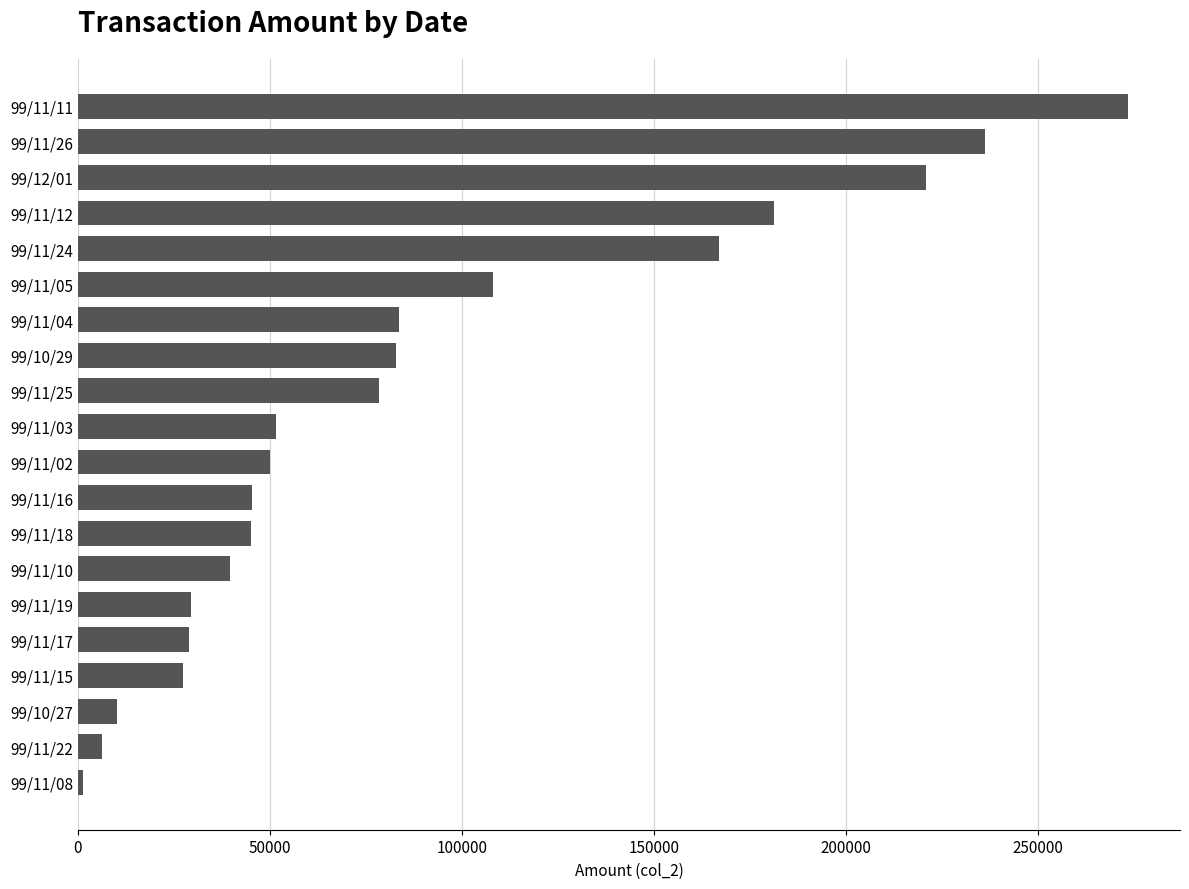

What is the average value?

88291